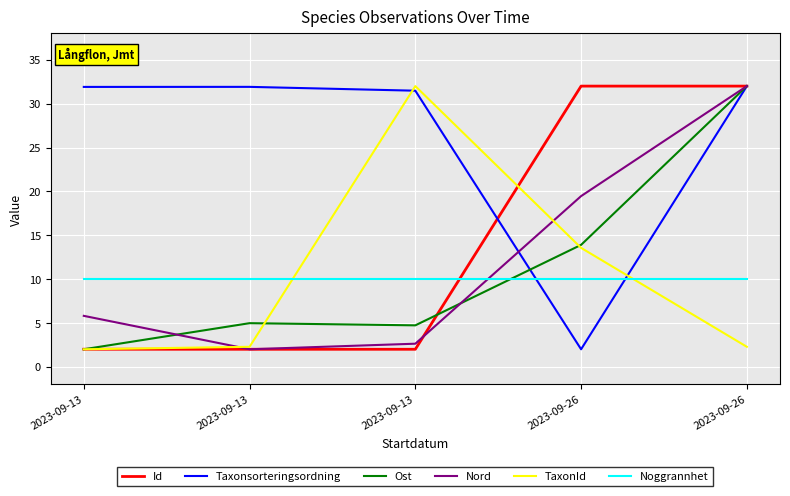

Does the chart have visible grid lines?

Yes